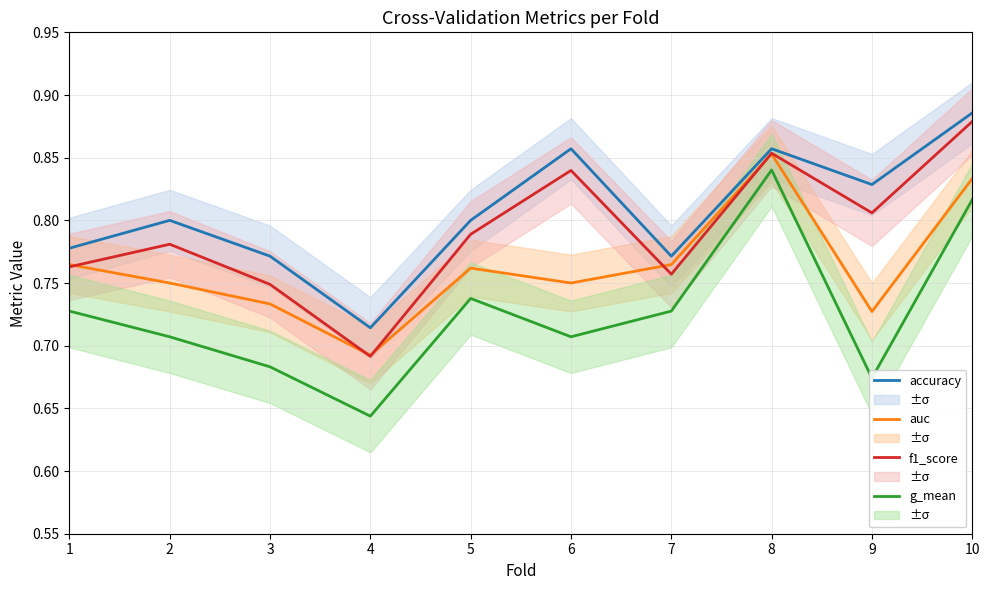

True or false: accuracy and g_mean cross at least once.

False